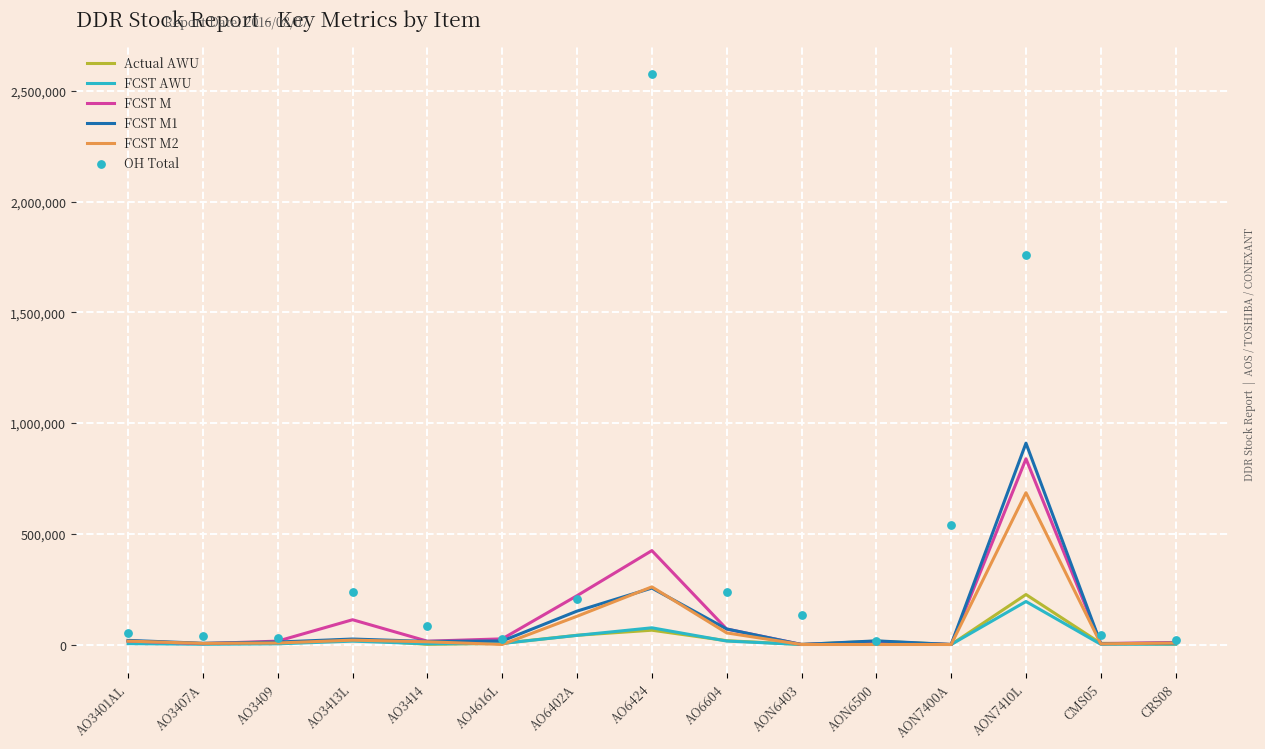

What is the total value across all series at AON6500?

60526